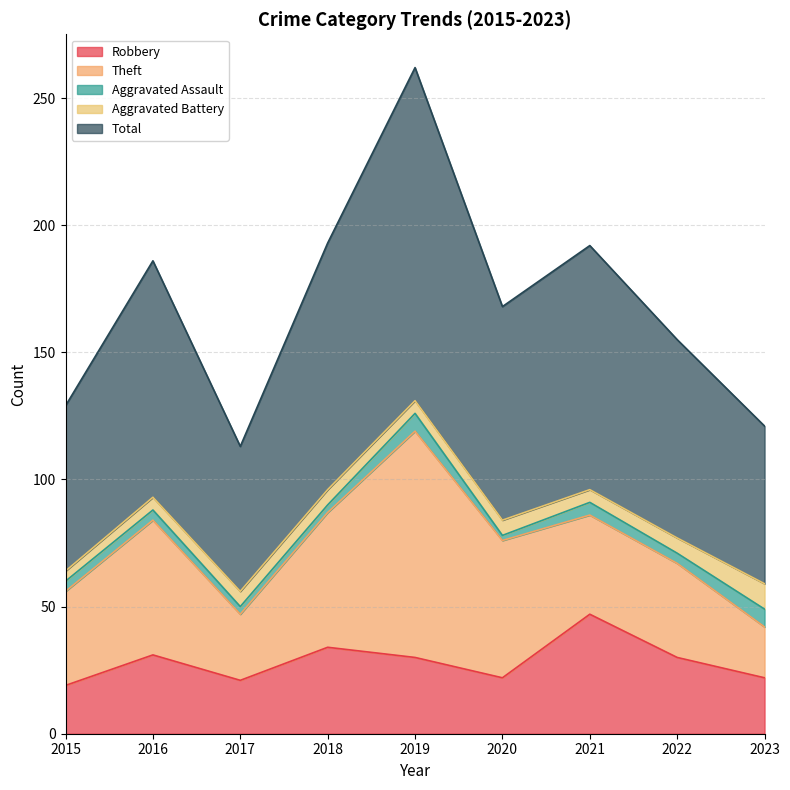

Does the chart have visible grid lines?

Yes